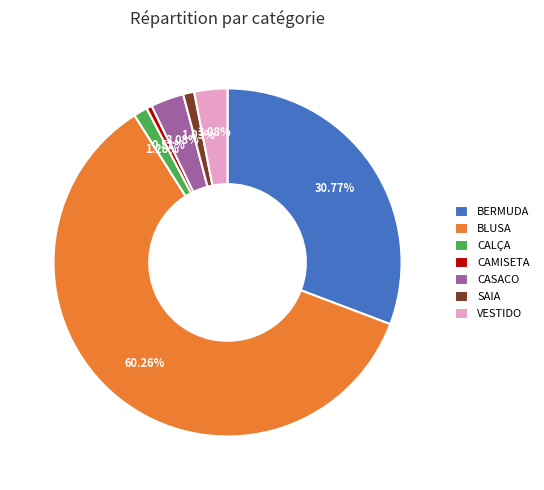

Which slice is the largest?

BLUSA